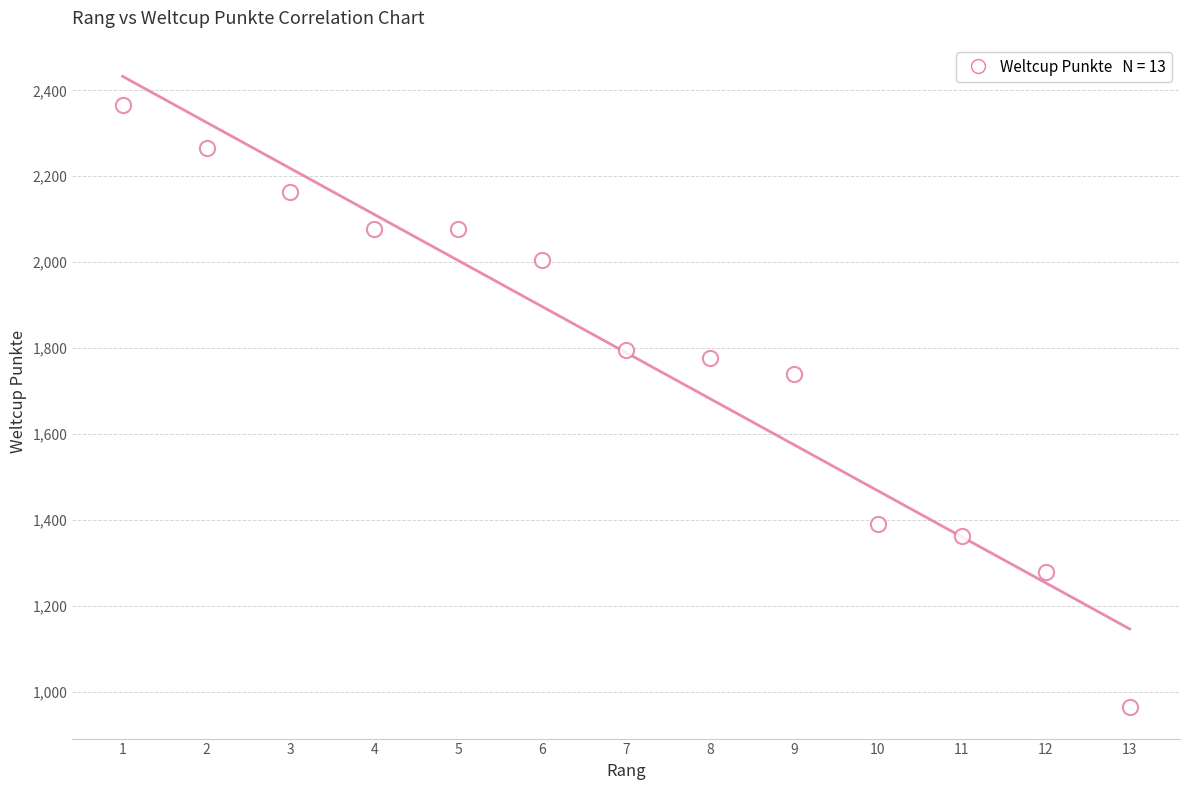

What Y value in the scatter plot is closest to 1665?

1740